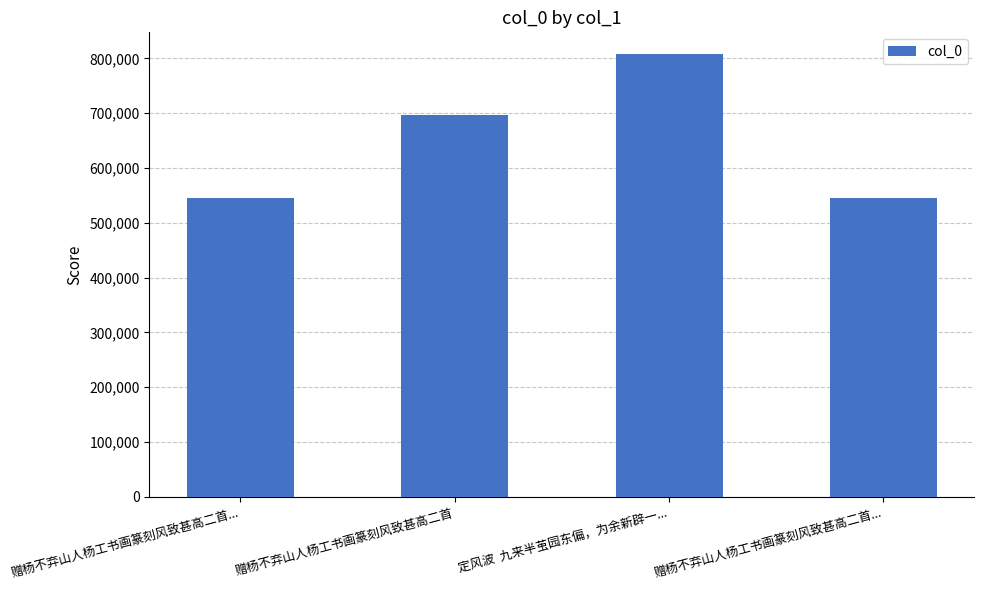

Are the bars horizontal?

No